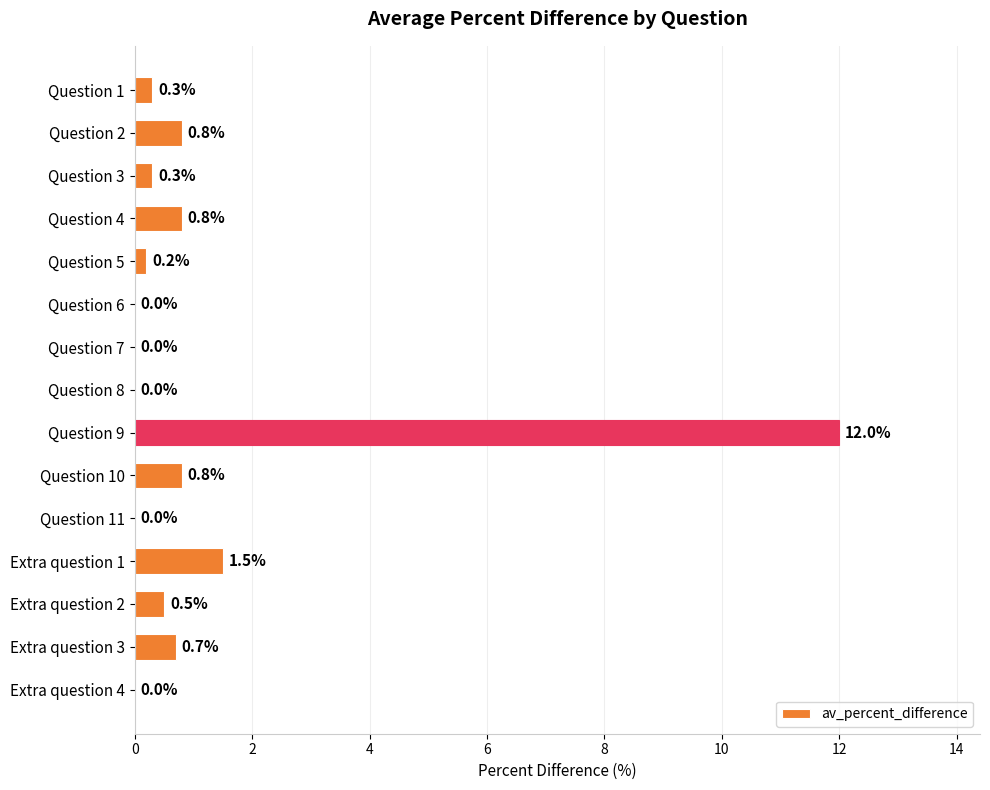

How many categories are shown in the chart?

15